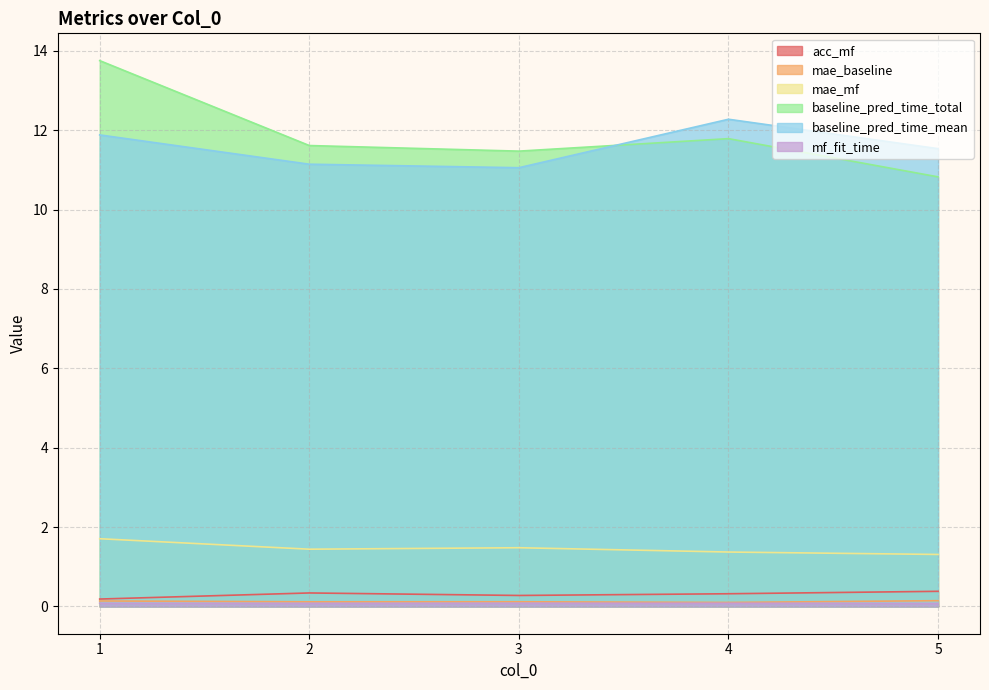

True or false: baseline_pred_time_mean has more than 2 points higher than both neighbors.

False